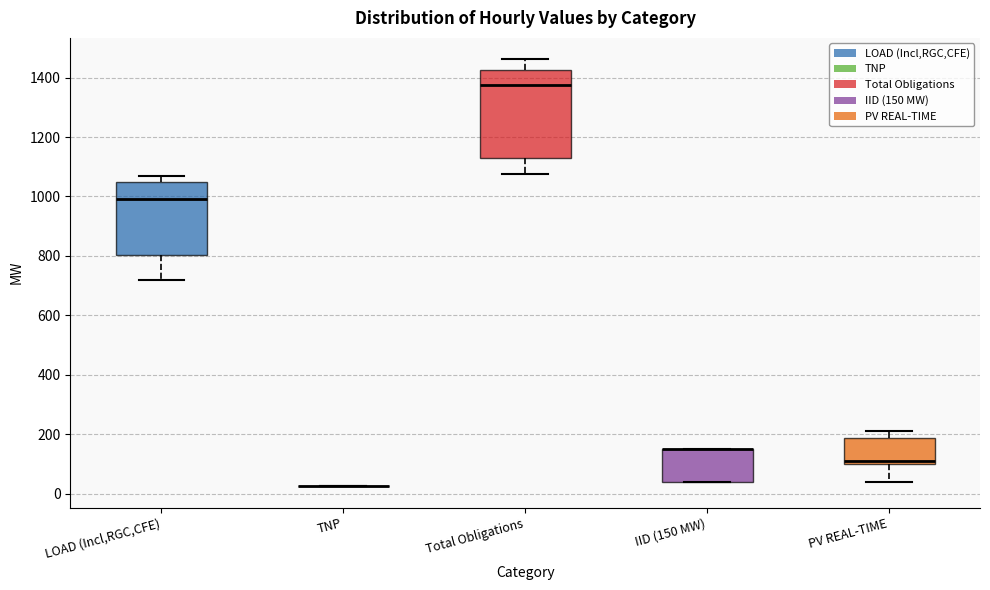

Where is the upper edge of the box for IID (150 MW) on the y-axis? The values are not printed on the chart, so give them approximately, as read against the axis.

160